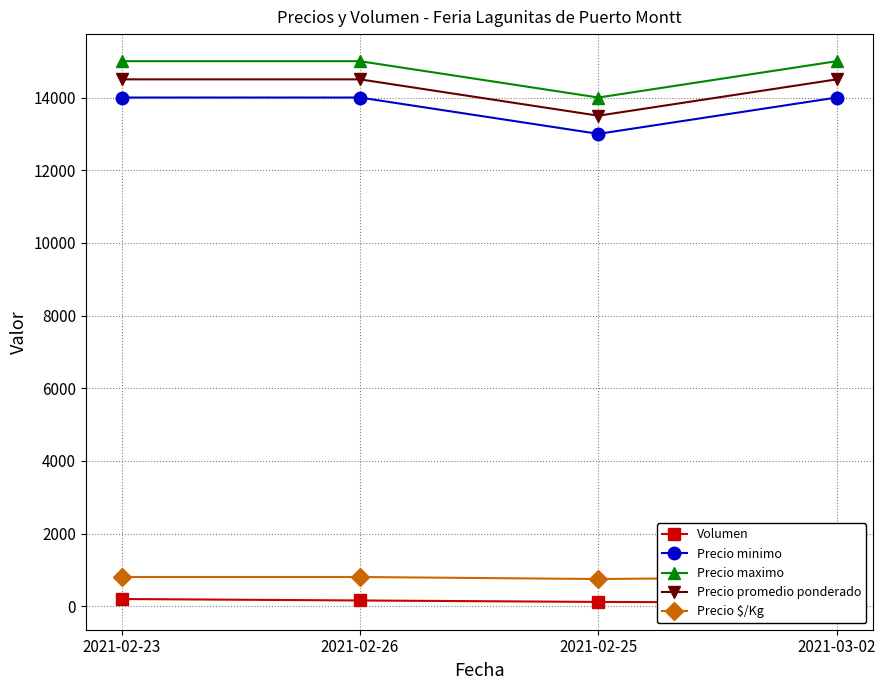

At which label does Precio maximo reach its peak?

2021-02-23